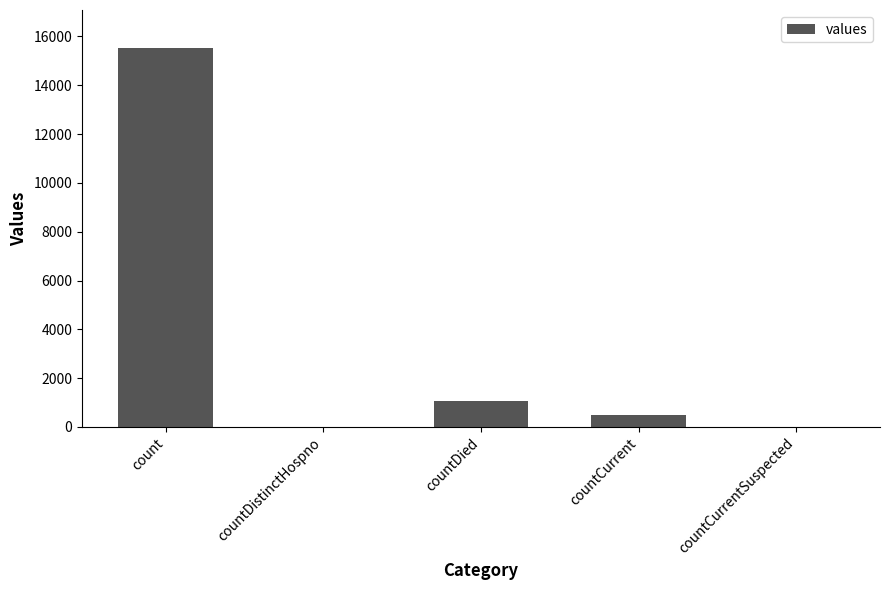

What is the maximum value shown in the chart?

15532